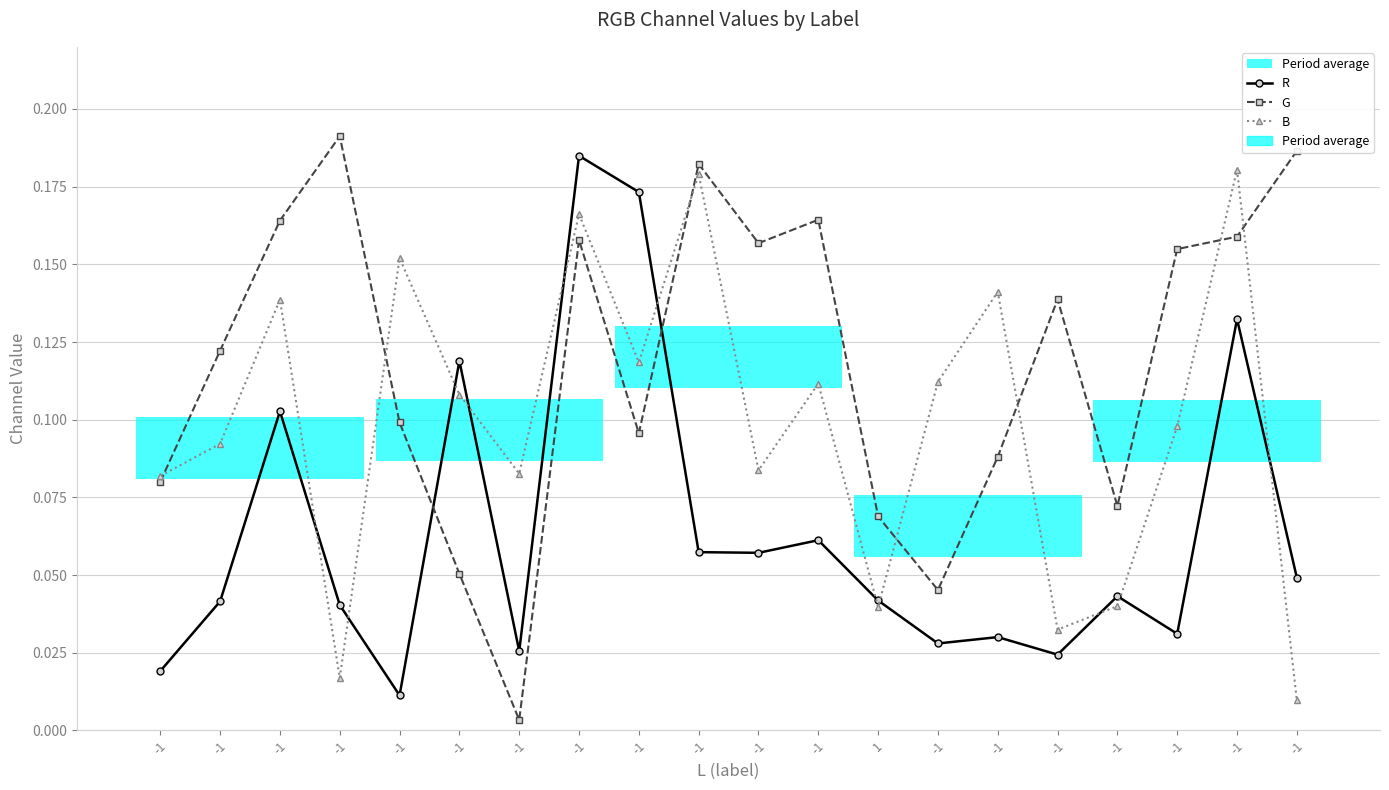

Between -1 and -1, which series saw the biggest shift?

G